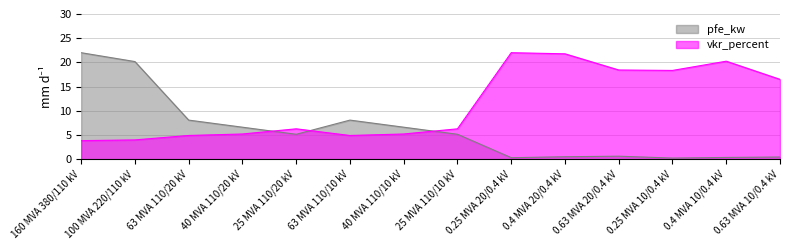

What is the label of the 11th point from the left?

0.63 MVA 20/0.4 kV